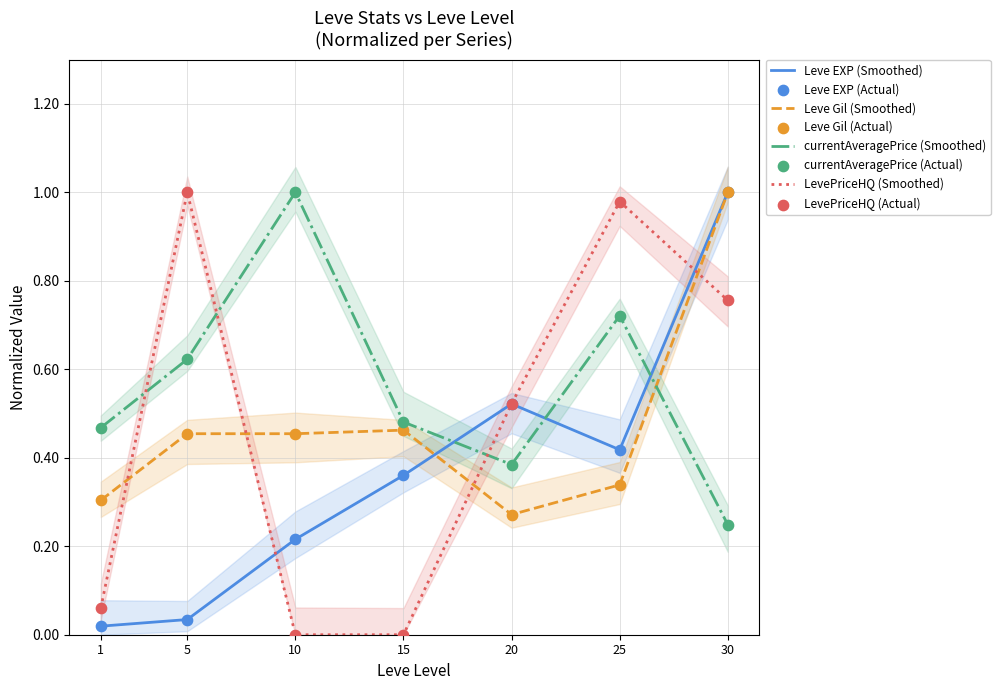

At which category is the sum across all series the highest?

30